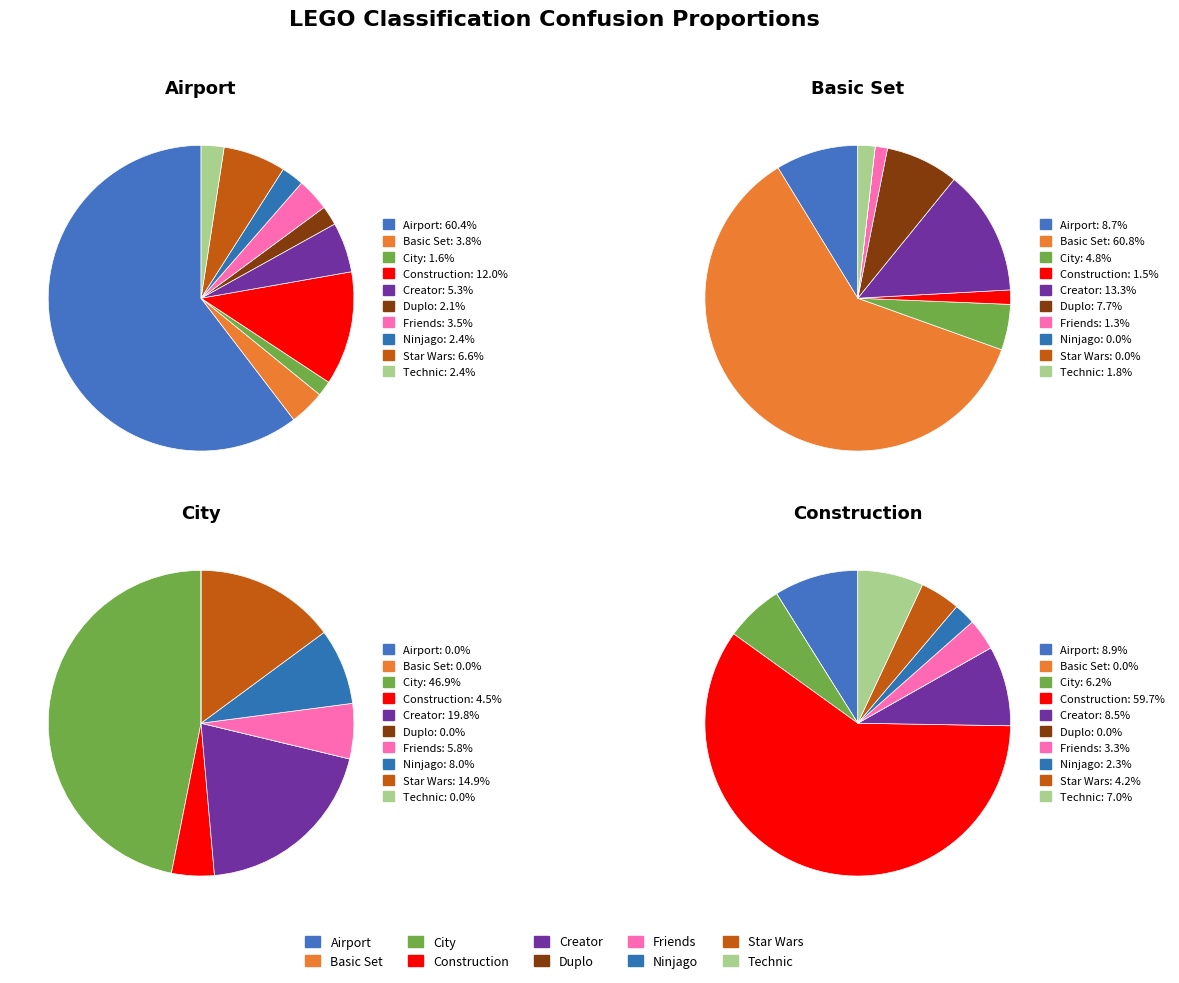

What is the smallest slice in the pie chart?

Ninjago